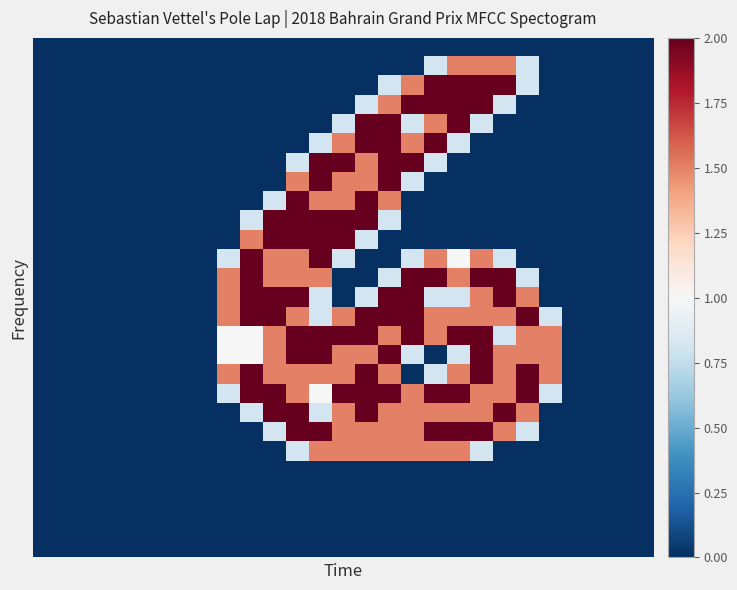

How many series are shown in this chart?

27